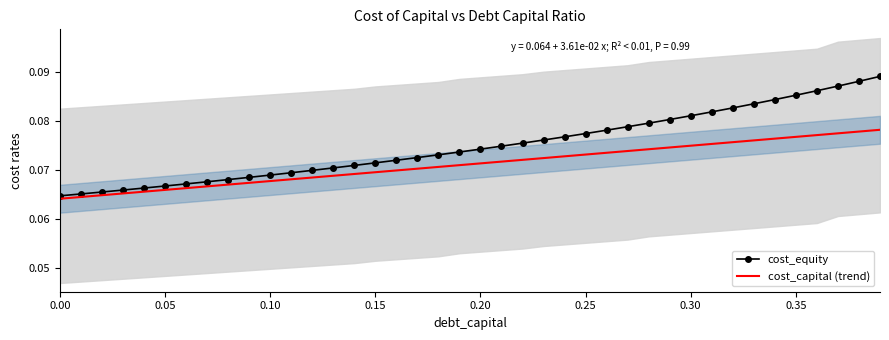

How many distinct data groups are displayed?

2